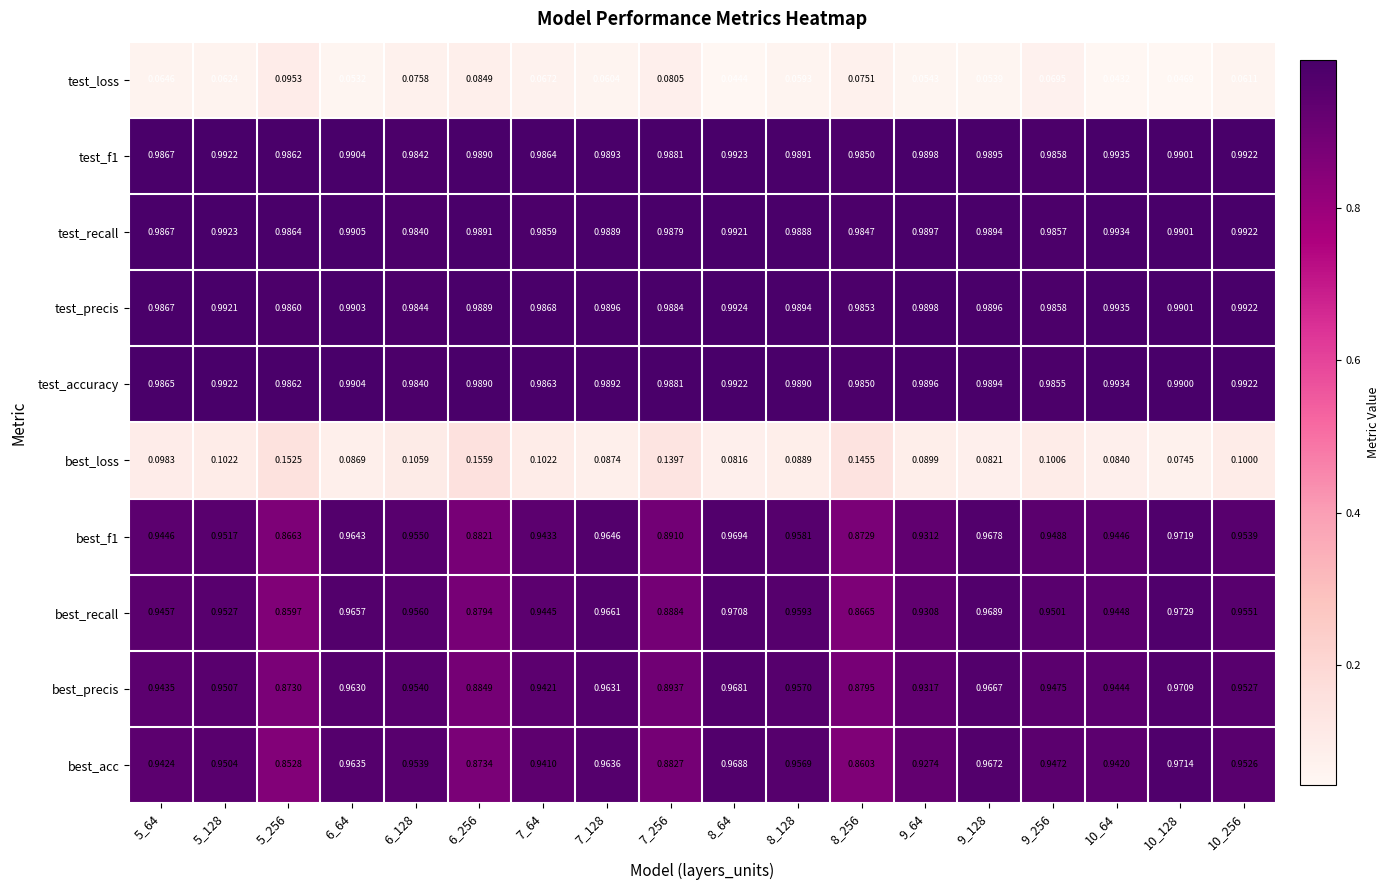

Which series has the widest spread of values?

best_acc